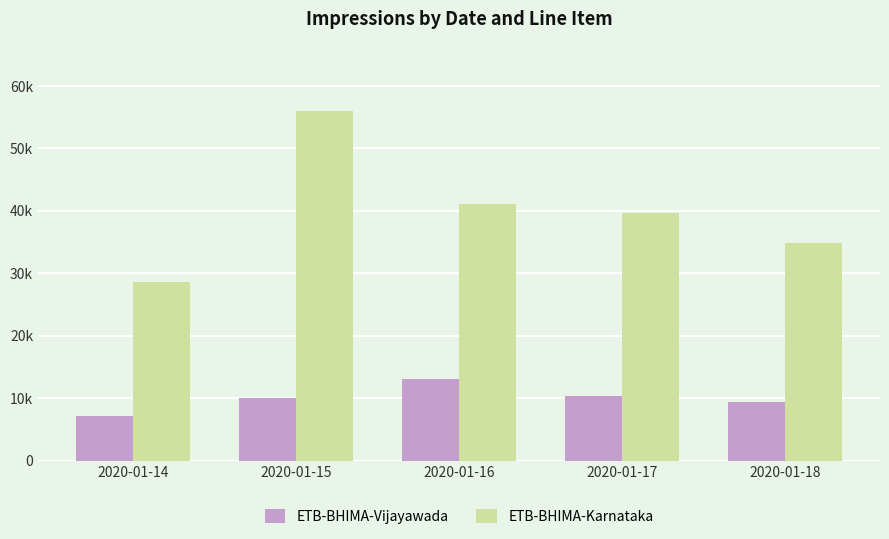

What is the value of the ETB-BHIMA-Vijayawada bar at the 4th from the left?

10387